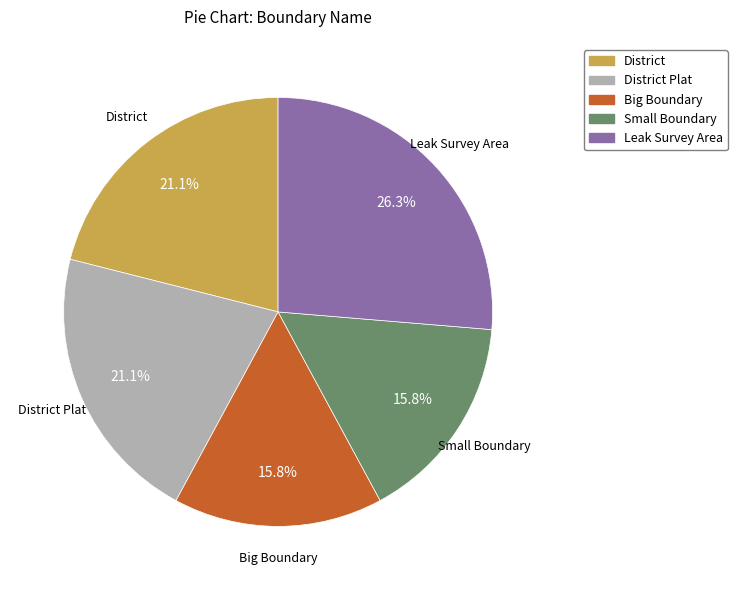

How many segments does this pie chart have?

5